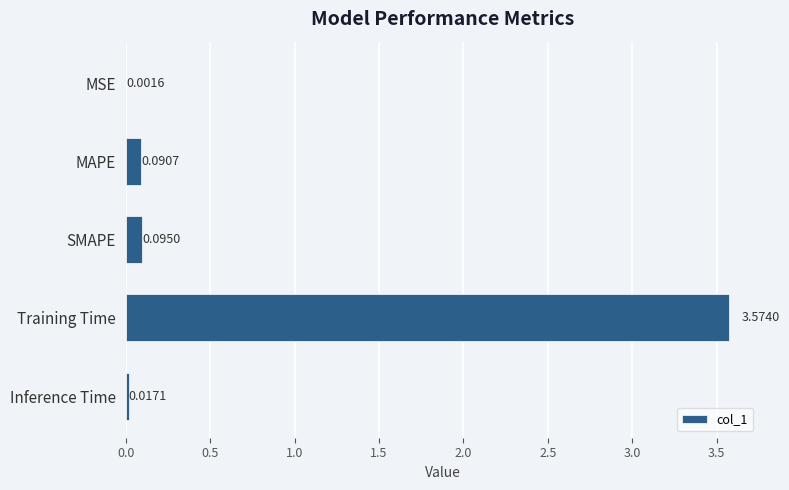

At which label is the value closest to 1?

SMAPE